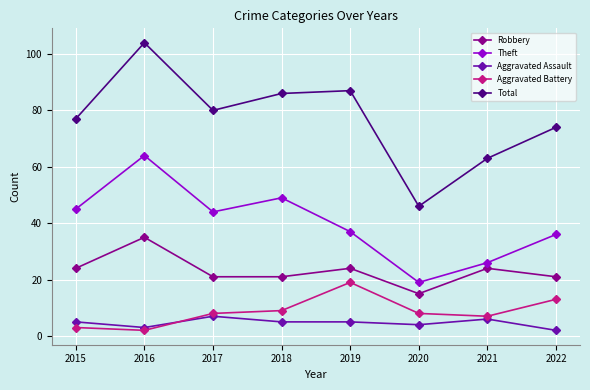

True or false: Aggravated Assault has more than 0 points higher than both neighbors.

True